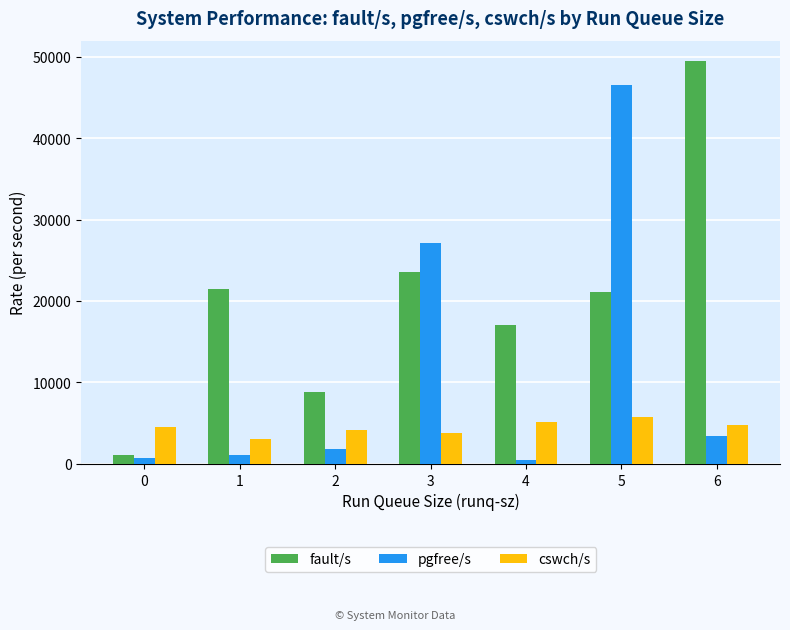

The value of cswch/s at 6 is 4781.0. True or false?

True